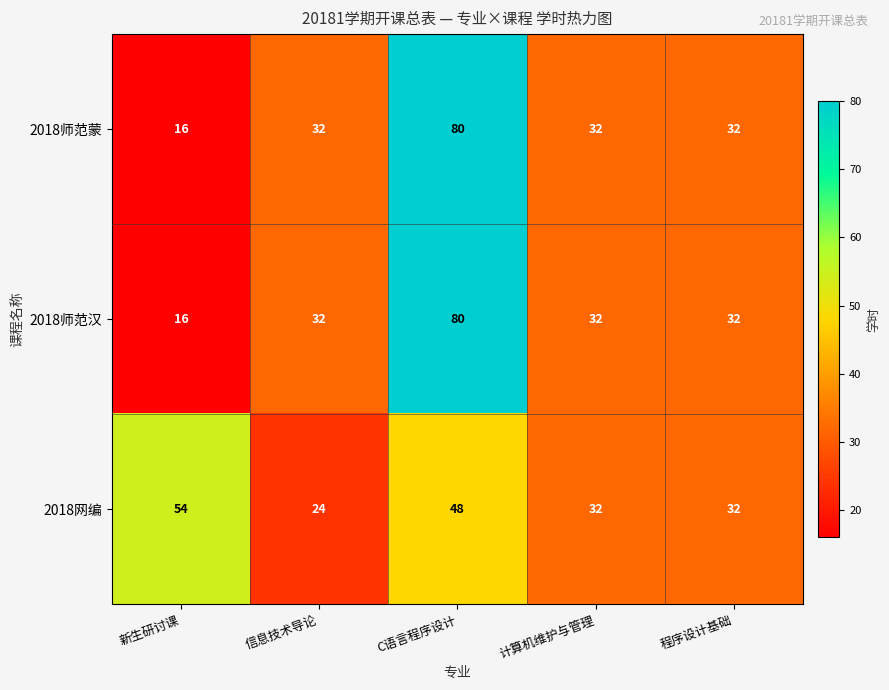

Reading left to right, transcribe all the data shown in this chart.

2018师范蒙: 16	32	80	32	32
2018师范汉: 16	32	80	32	32
2018网编: 54	24	48	32	32